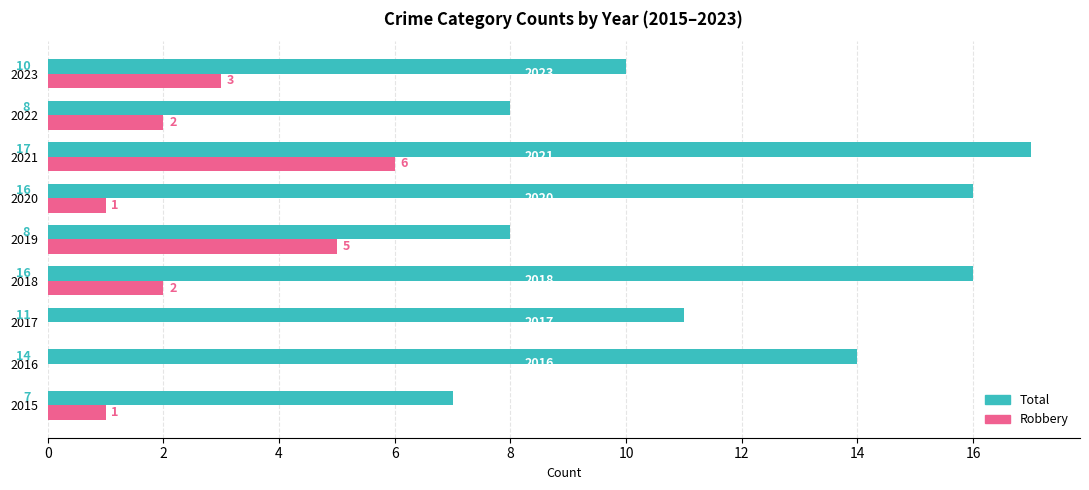

What value does the Total series have at 2021, to the nearest 5?

15